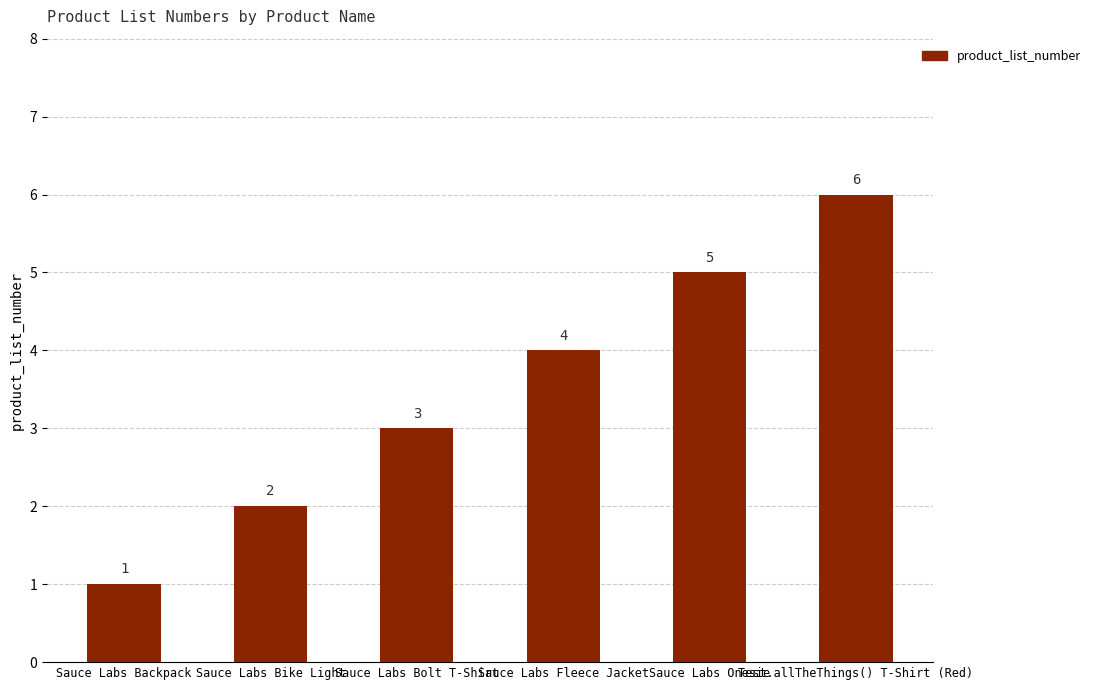

Reading right to left, extract all data points from this chart.

Test.allTheThings() T-Shirt (Red)=6	Sauce Labs Onesie=5	Sauce Labs Fleece Jacket=4	Sauce Labs Bolt T-Shirt=3	Sauce Labs Bike Light=2	Sauce Labs Backpack=1